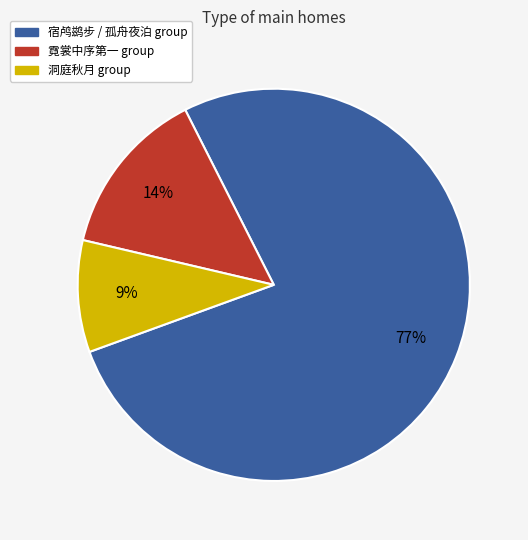

Is there a majority slice in this chart?

Yes